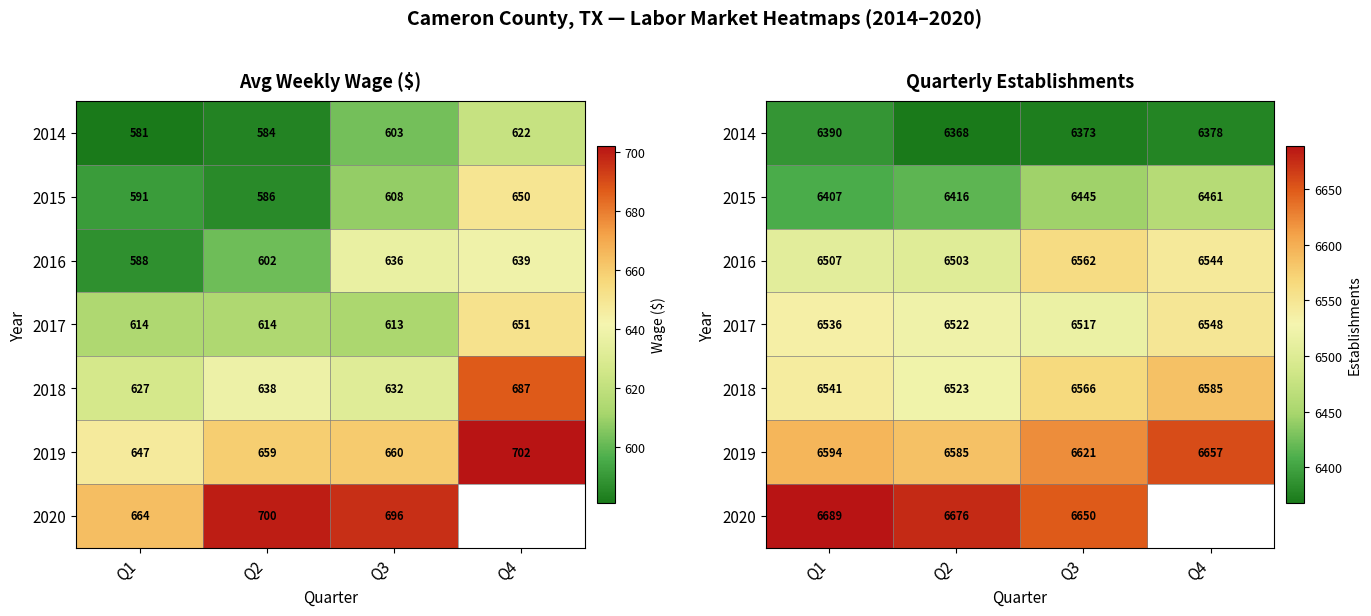

What value does the 2019 series have at Q2?

6585.0